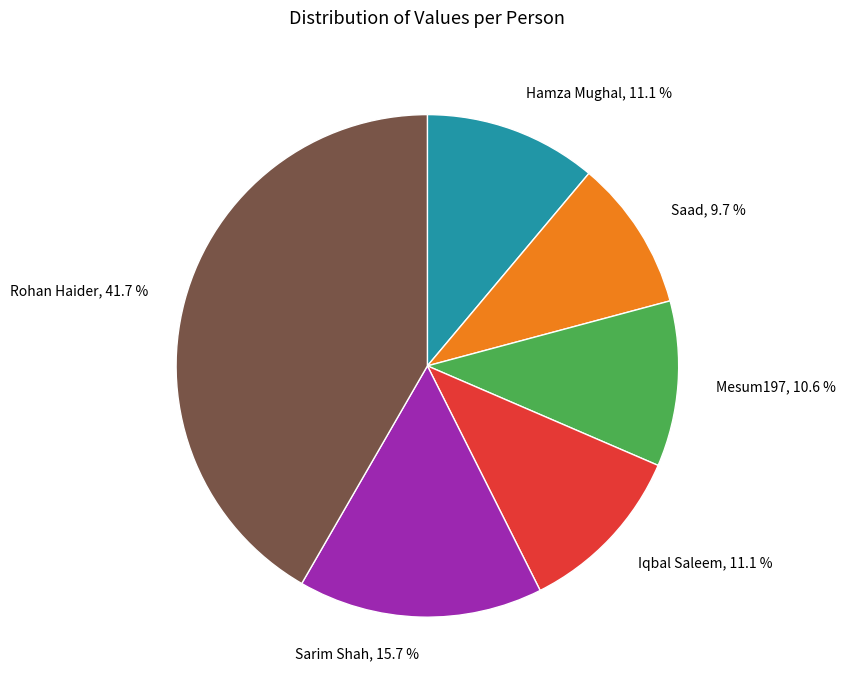

Between Sarim Shah, 15.7 % and Hamza Mughal, 11.1 %, which is larger?

Sarim Shah, 15.7 %